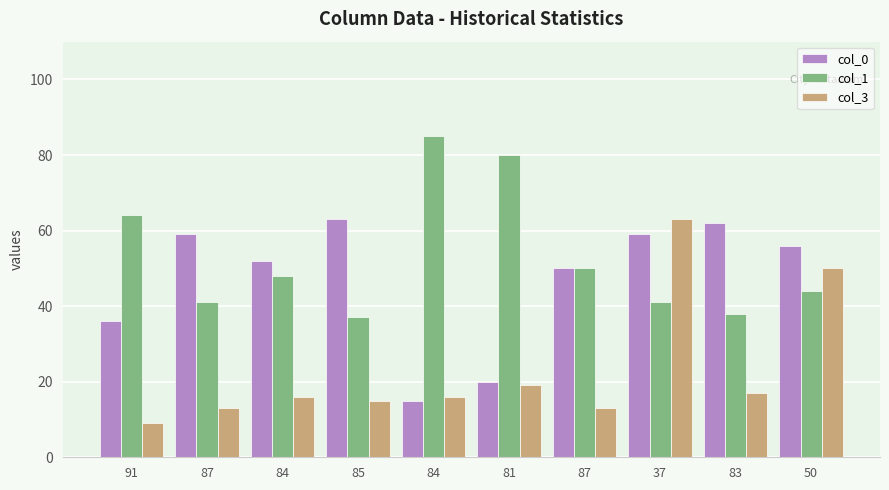

What are all the series names shown in the legend?

col_0, col_1, col_3